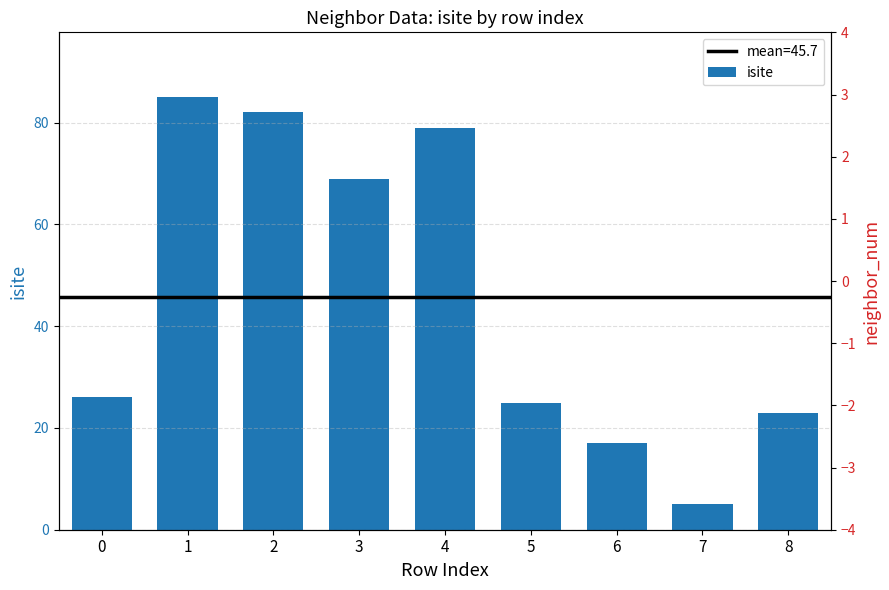

The value at 1 is 85. True or false?

True